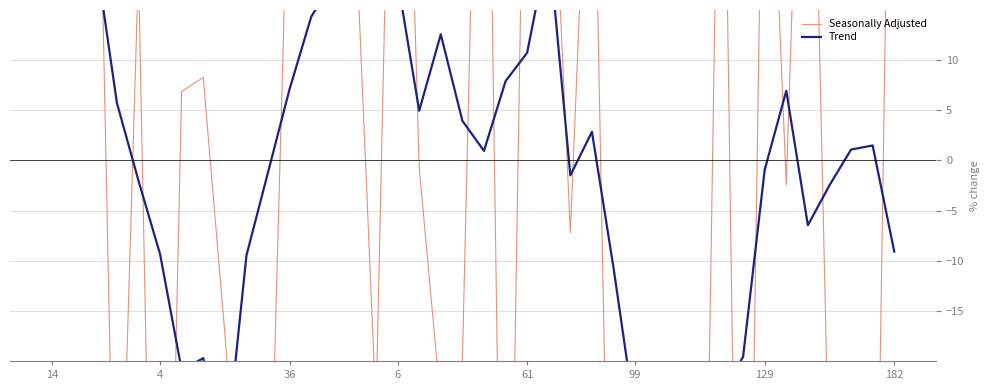

Count the number of data series in this chart.

2